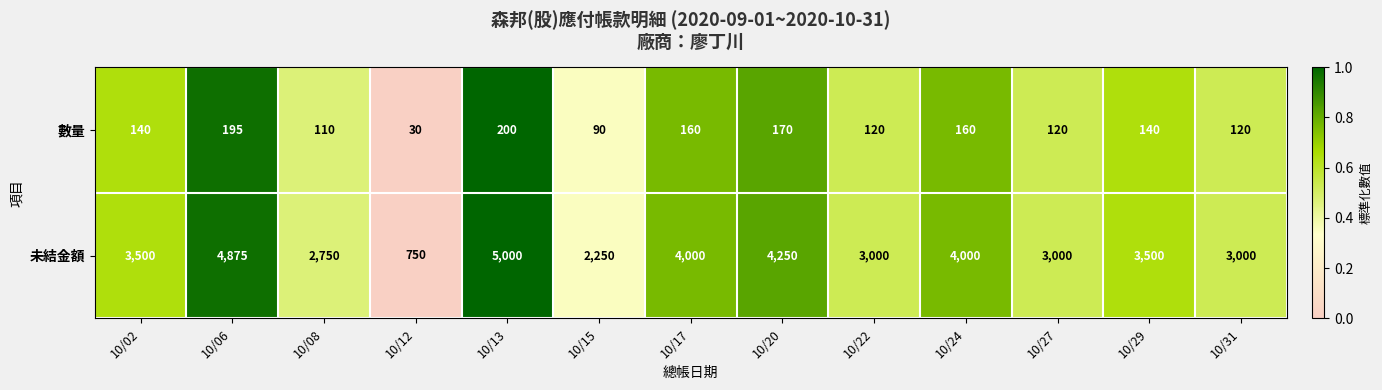

At which category is the sum across all series the highest?

10/13